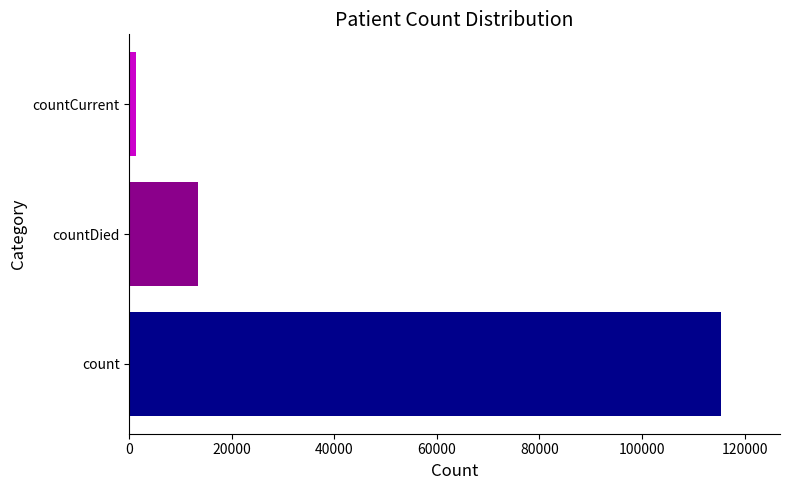

What is the difference between the values at countDied and count?

102036